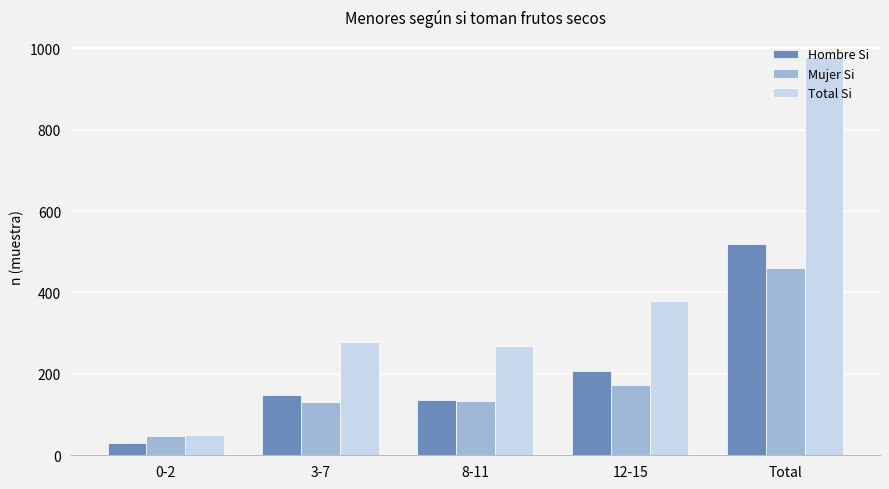

What is the average value of the Mujer Si series?

189